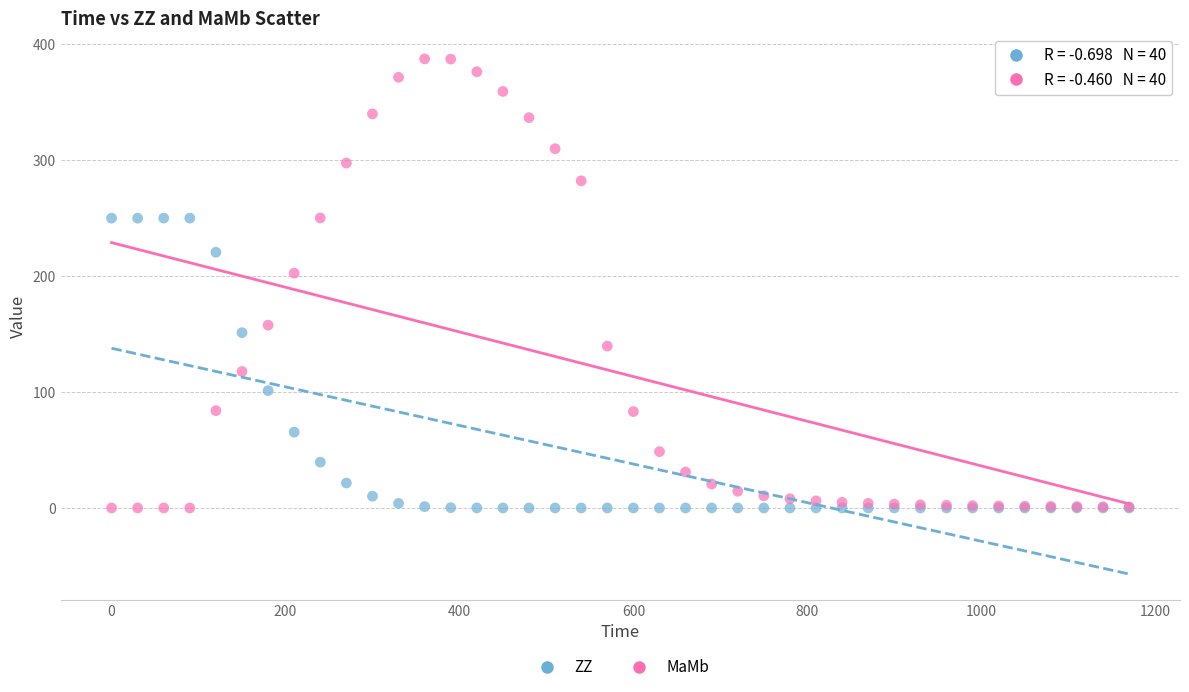

What are all the series names shown in the legend?

ZZ, MaMb